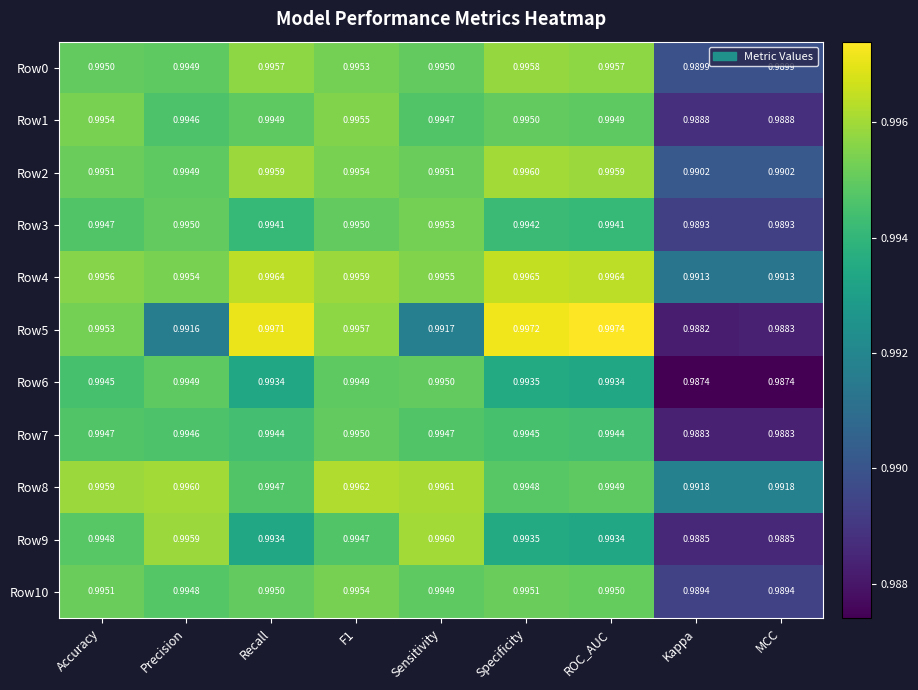

At which category is the sum across all series the highest?

F1